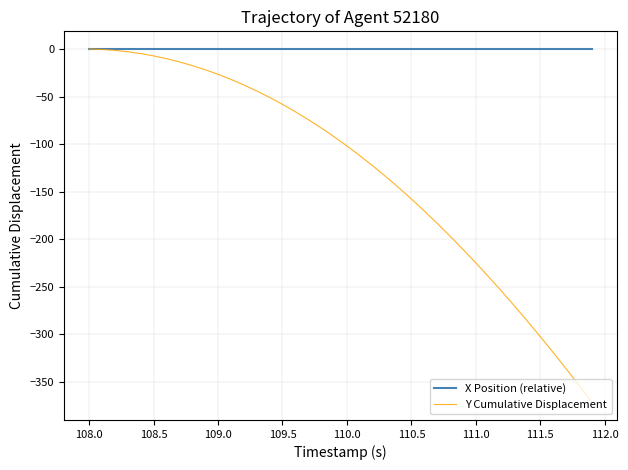

What is the lowest value of the Y Cumulative Displacement series?

-371.3